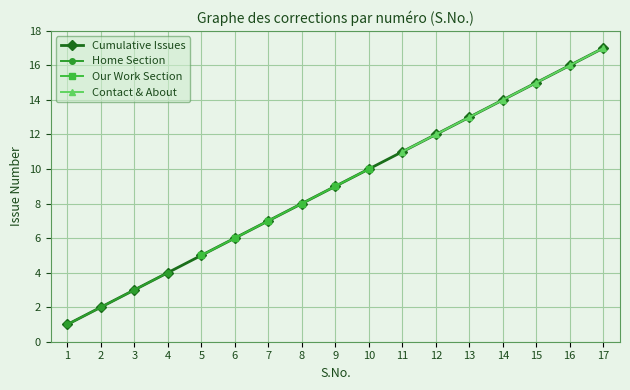

What is the value of the Contact & About point at the 11th from the left?

11.0